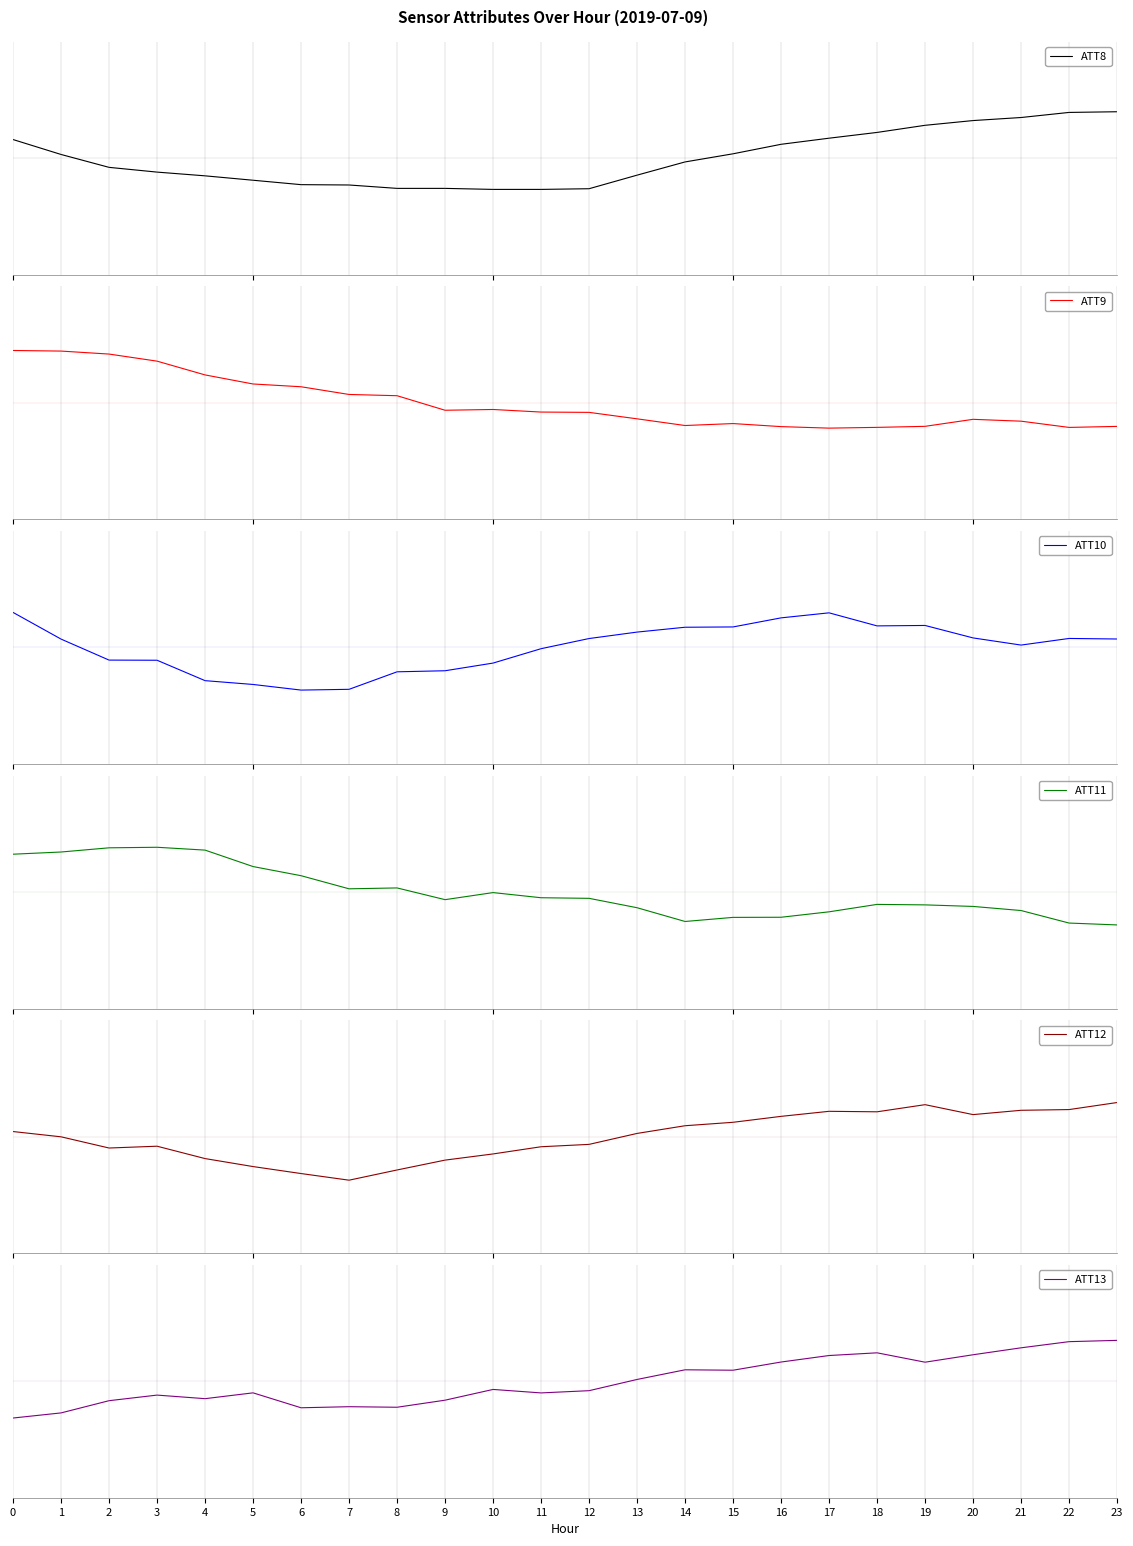

Where is ATT12 nearest to the value 0?

1